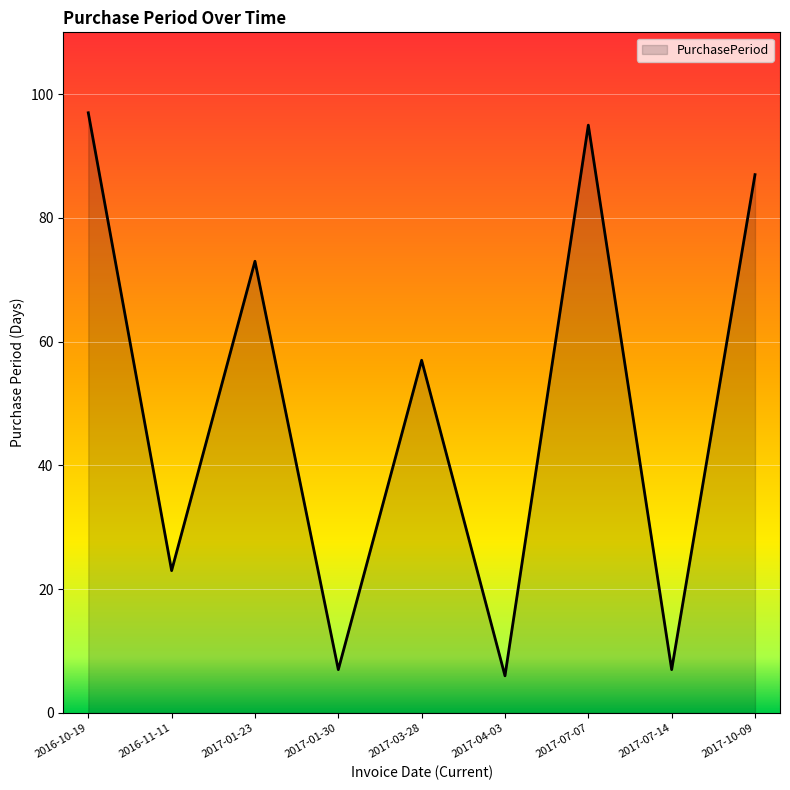

What position from the left is 2017-10-09?

9